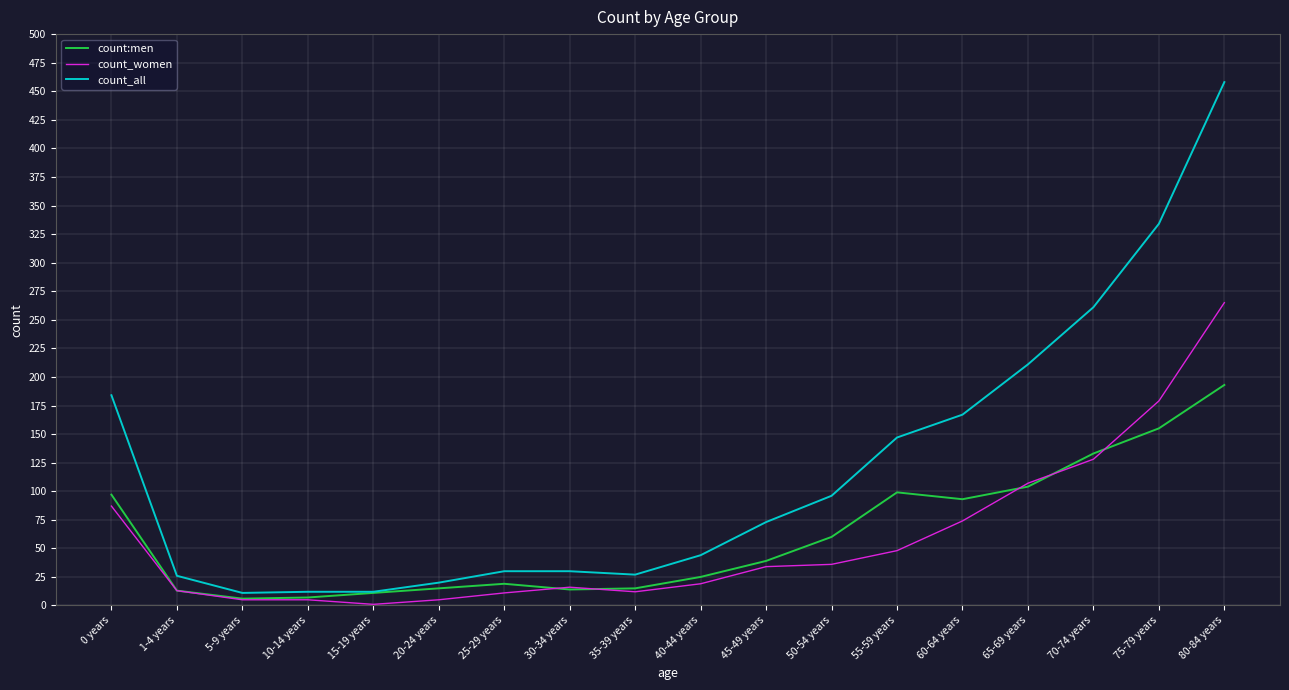

What is the maximum value shown in the chart?

458